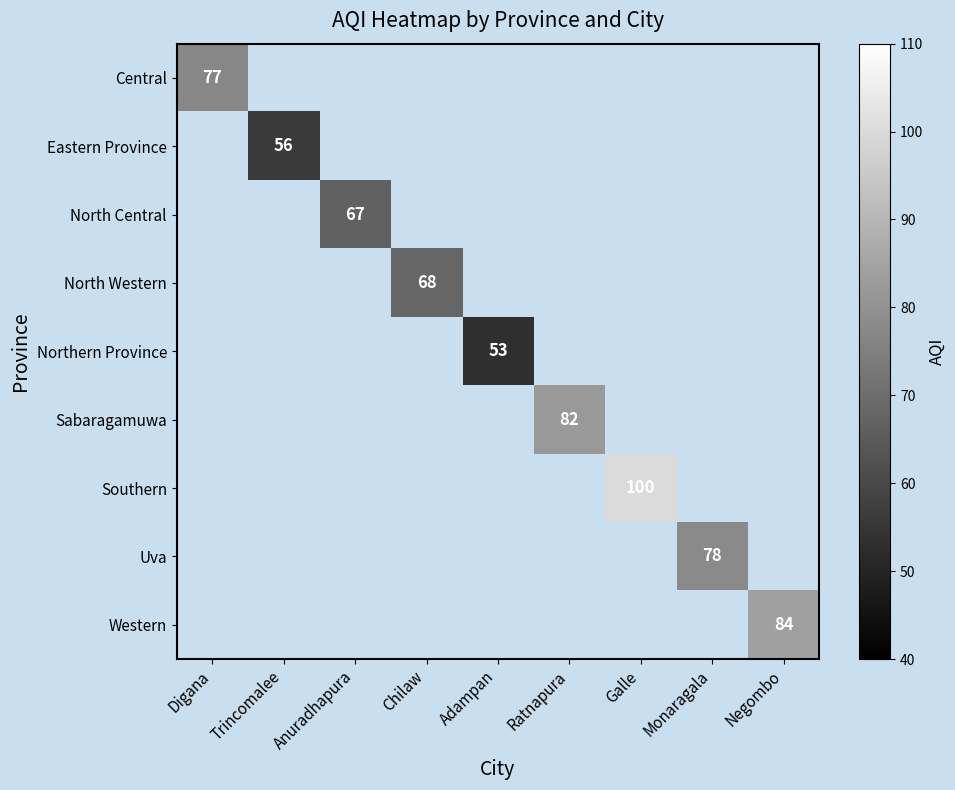

What is the greatest value displayed?

100.0